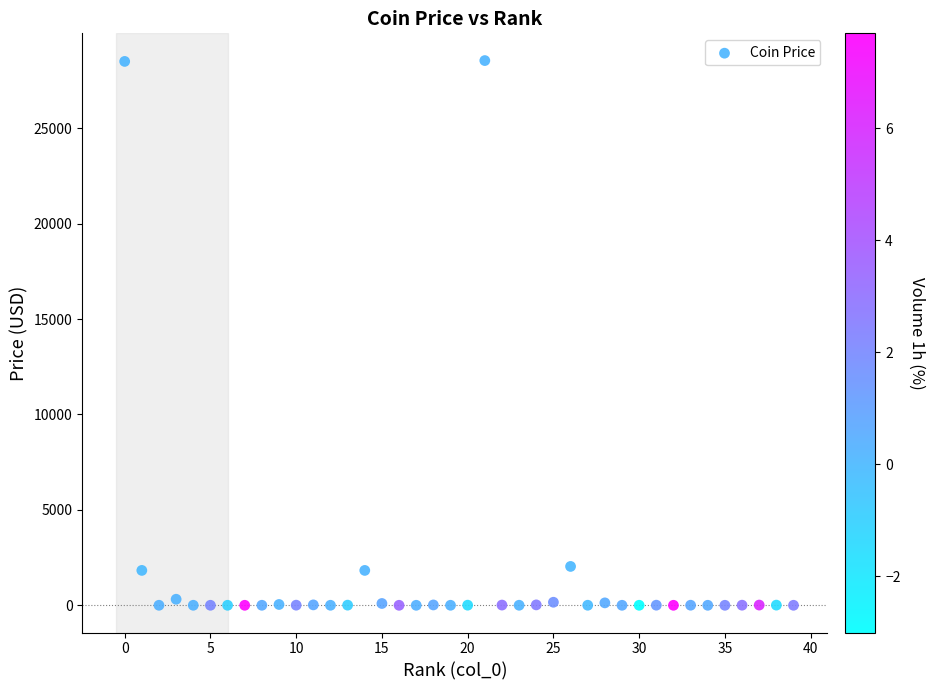

What is the range of Y values (max minus min)?

28550.4